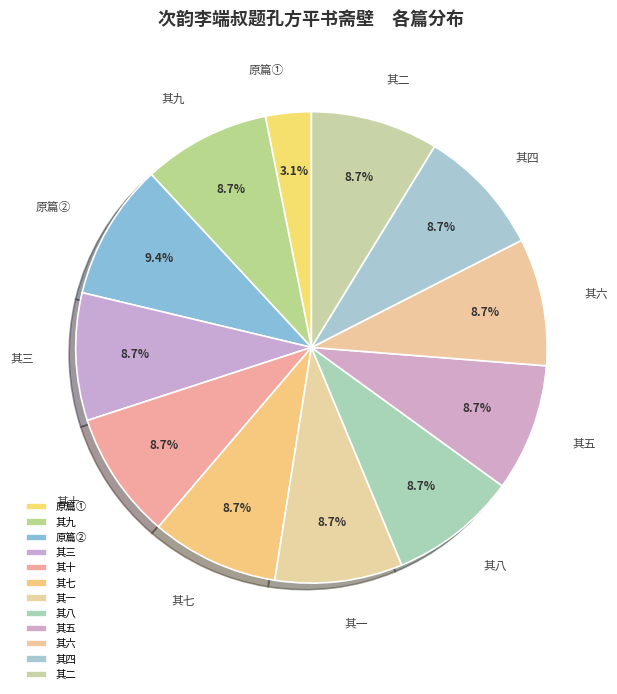

Does 其九 represent more than half of the total?

No